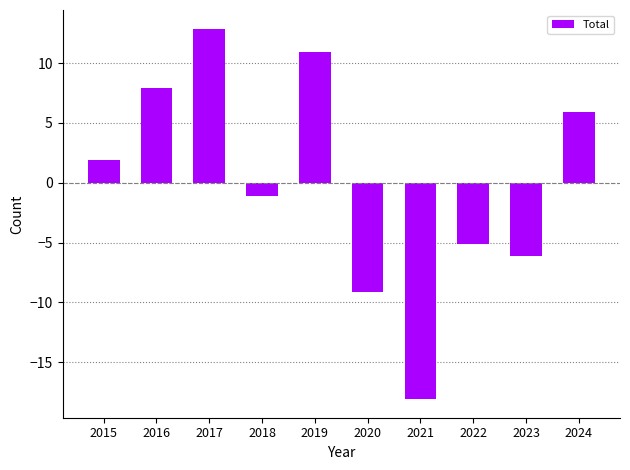

The value at 2019 is 10.9. True or false?

True